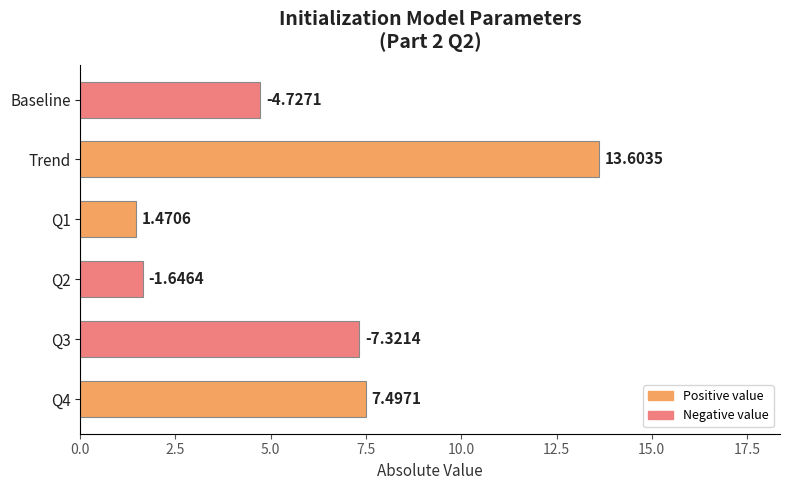

How many categories are shown in the chart?

6